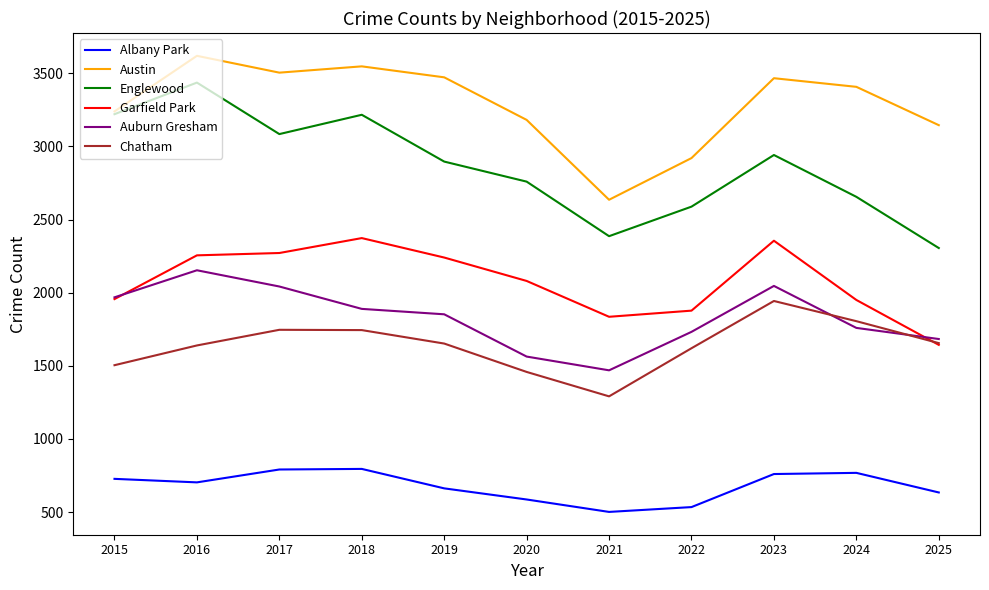

True or false: Garfield Park and Englewood cross at least once.

False